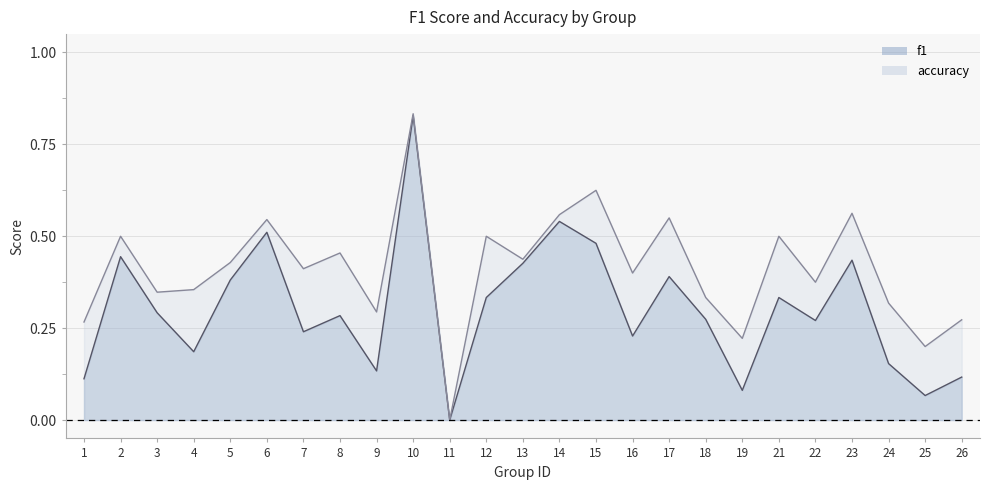

List the series in order of their peak value, lowest first.

f1, accuracy